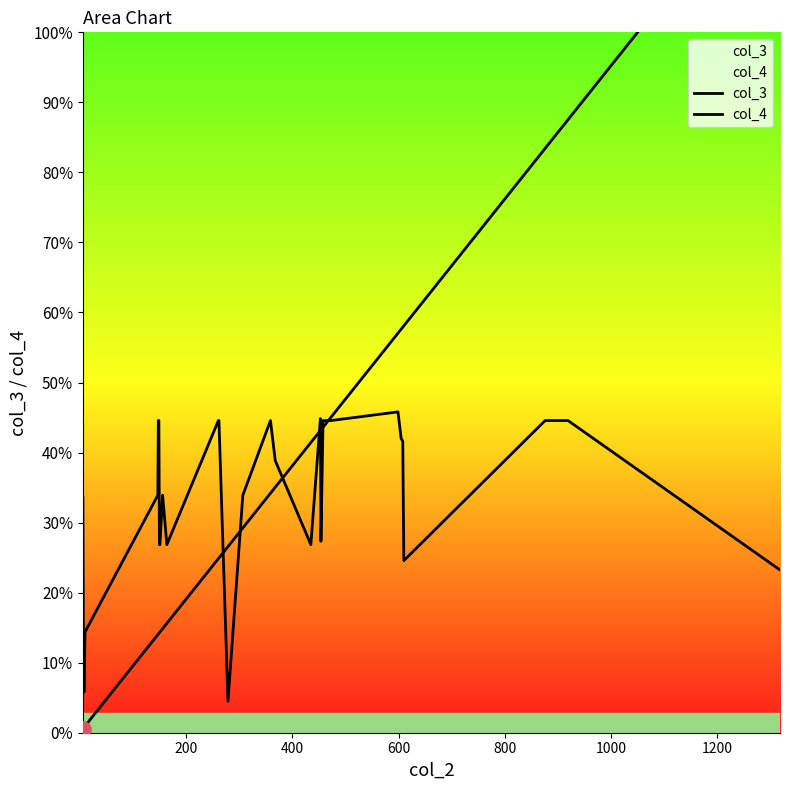

Which series contains the highest Y value?

col_3